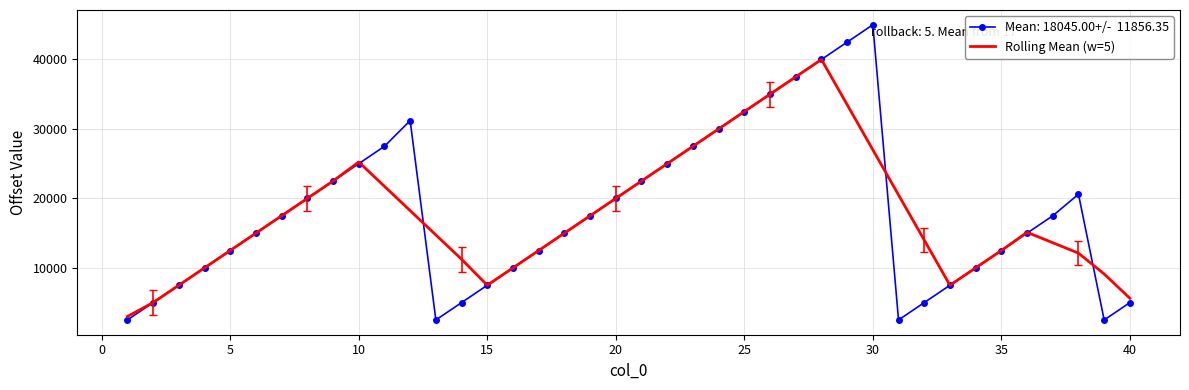

What is the smallest value displayed?

2500